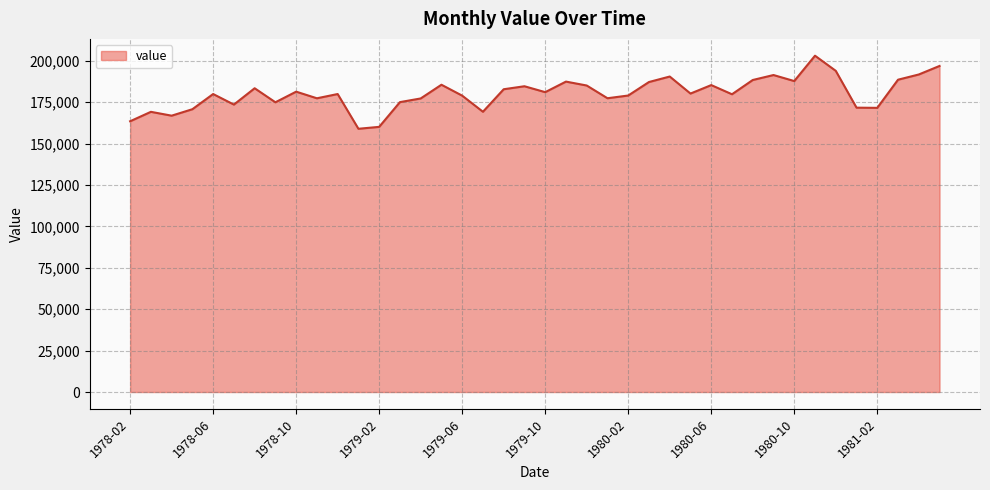

What is the greatest value displayed?

203135